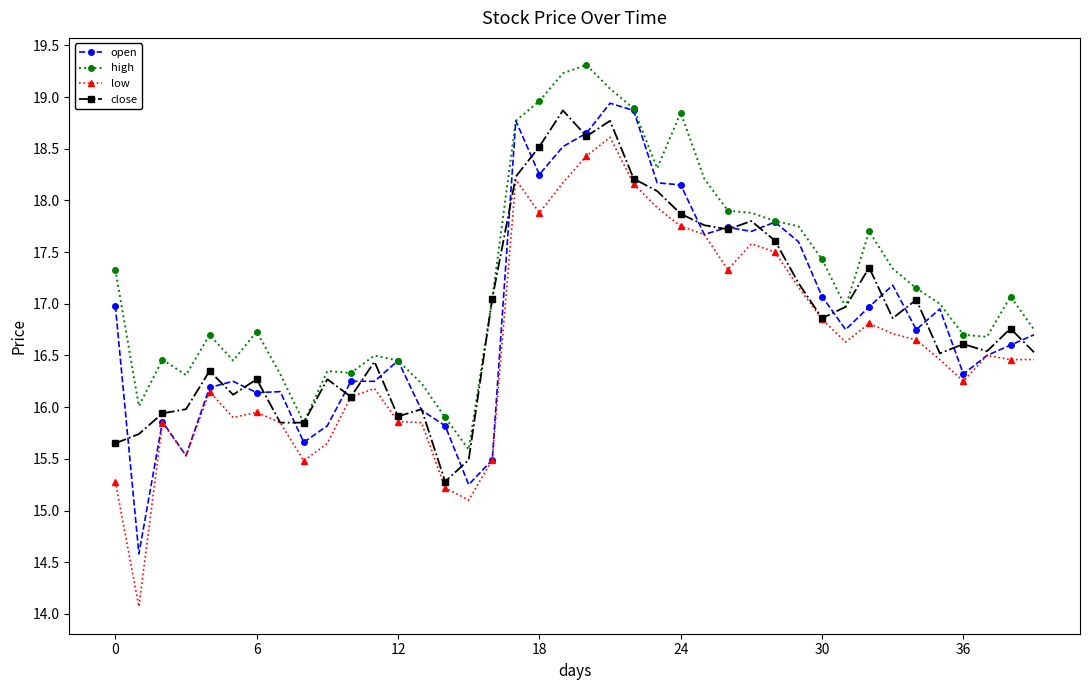

What is the maximum value shown in the chart?

19.3